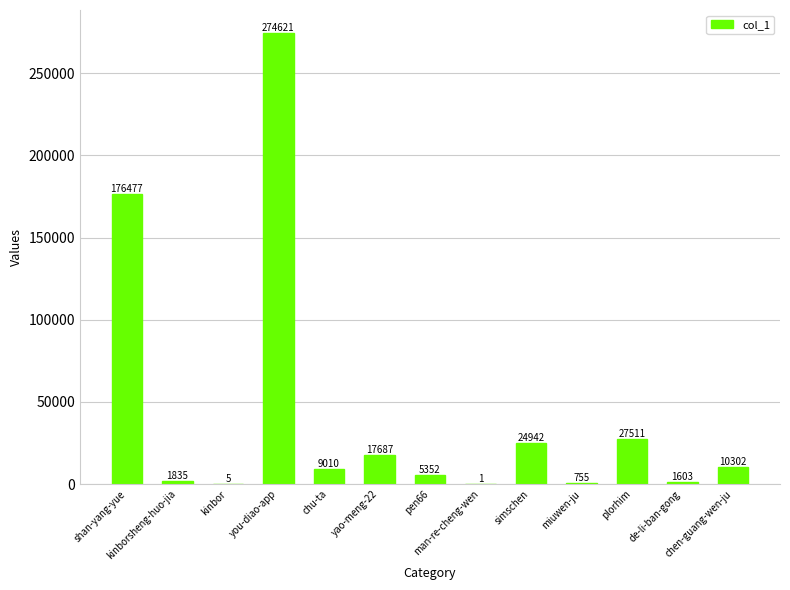

What is the ratio of the value at you-diao-app to the value at chu-ta?

30.5